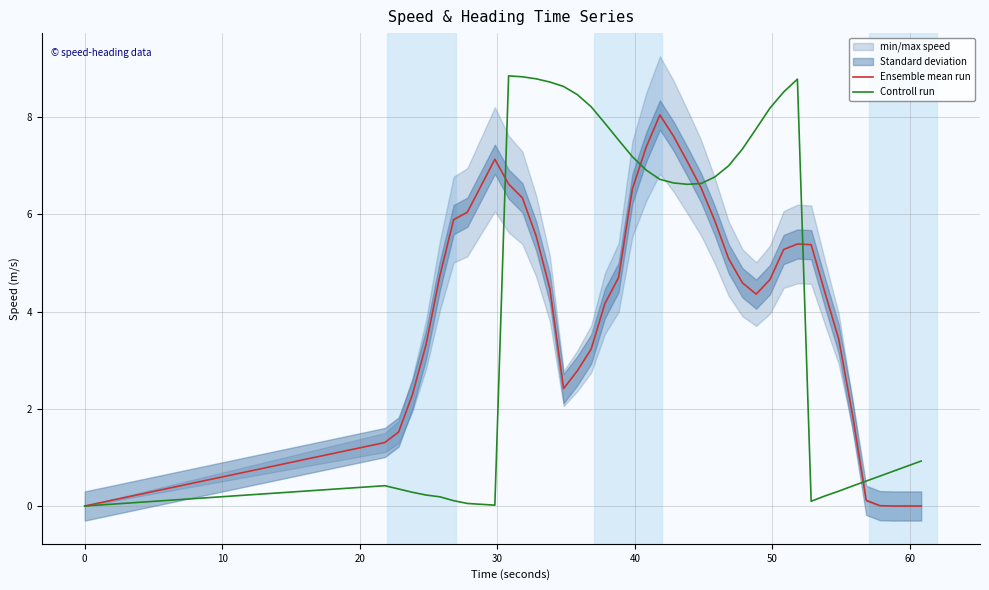

Is the value of Controll run at 10 greater than the value of Ensemble mean run at 18?

No